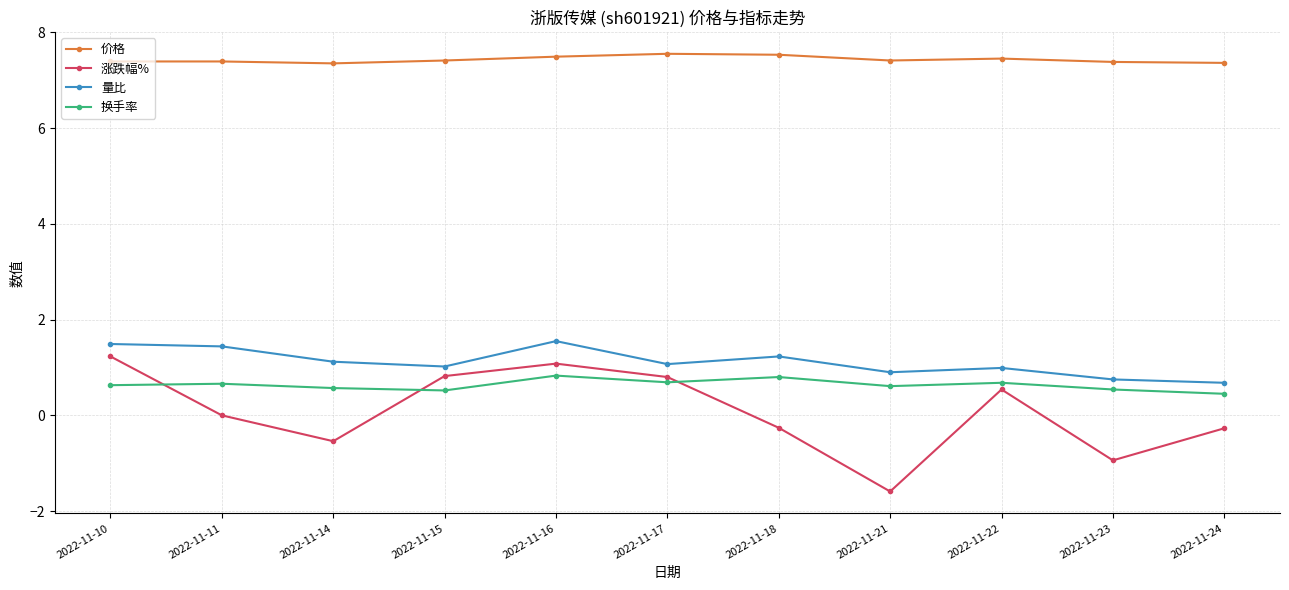

What are all the series names shown in the legend?

价格, 涨跌幅%, 量比, 换手率